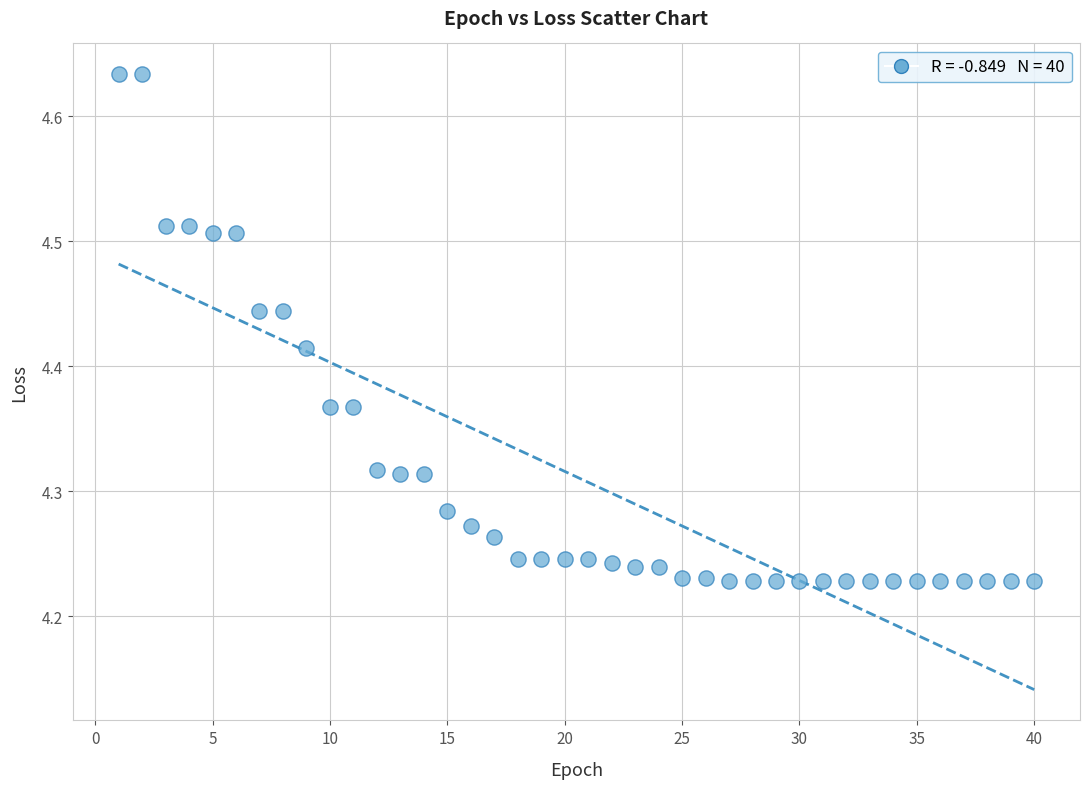

What is the range of Y values (max minus min)?

0.4